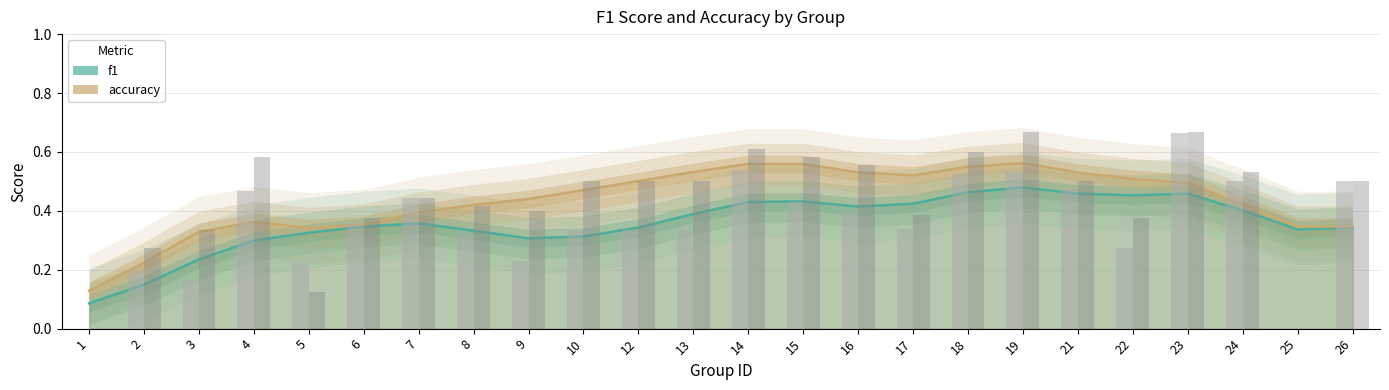

Which series changed the most between 18 and 22?

f1